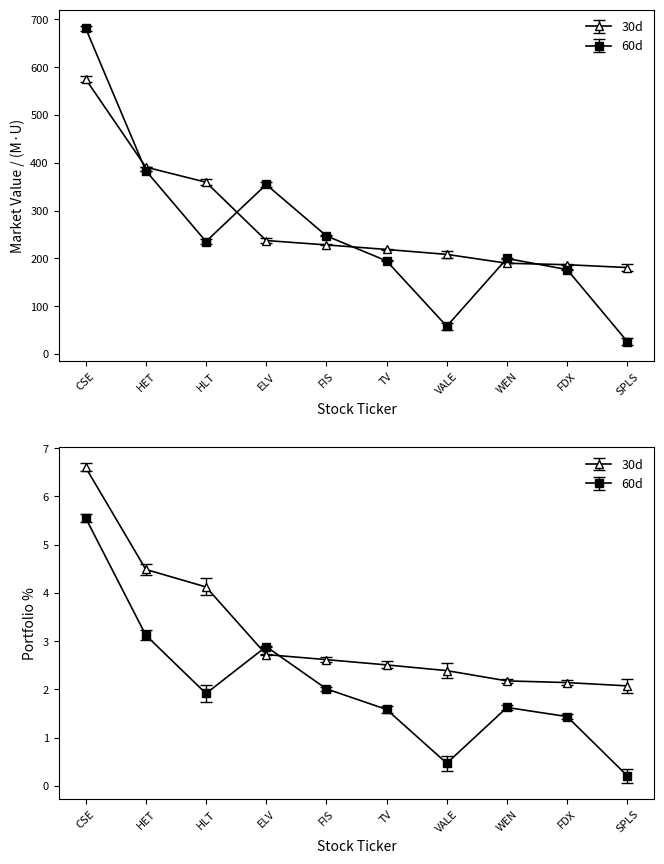

Read the 60d value at FDX.

176.4